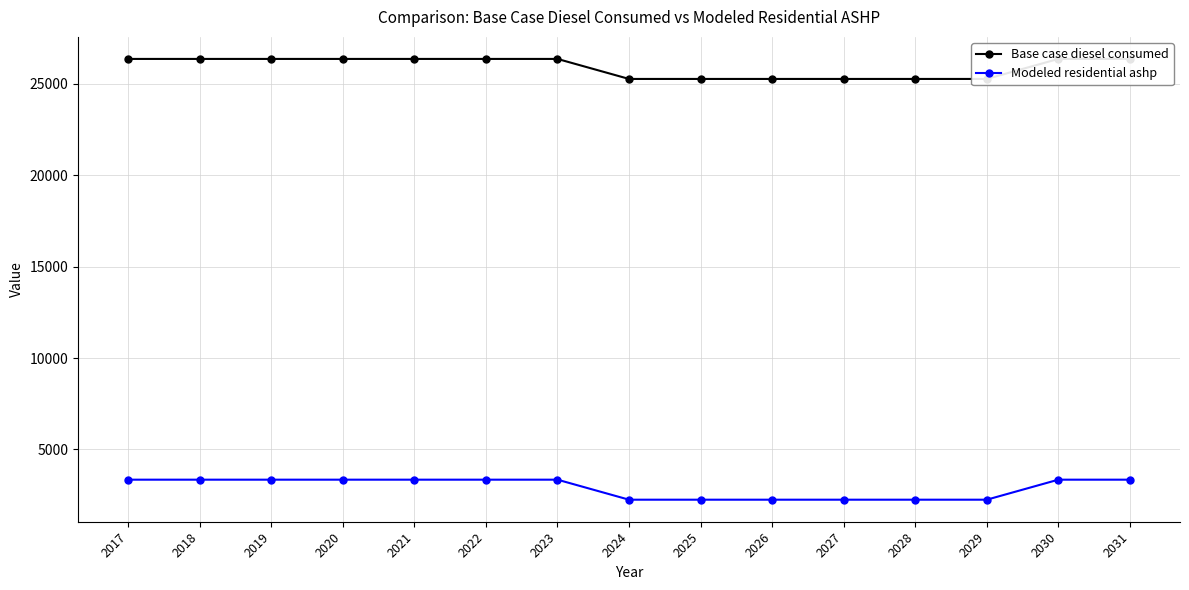

True or false: Base case diesel consumed and Modeled residential ashp intersect in this chart.

False